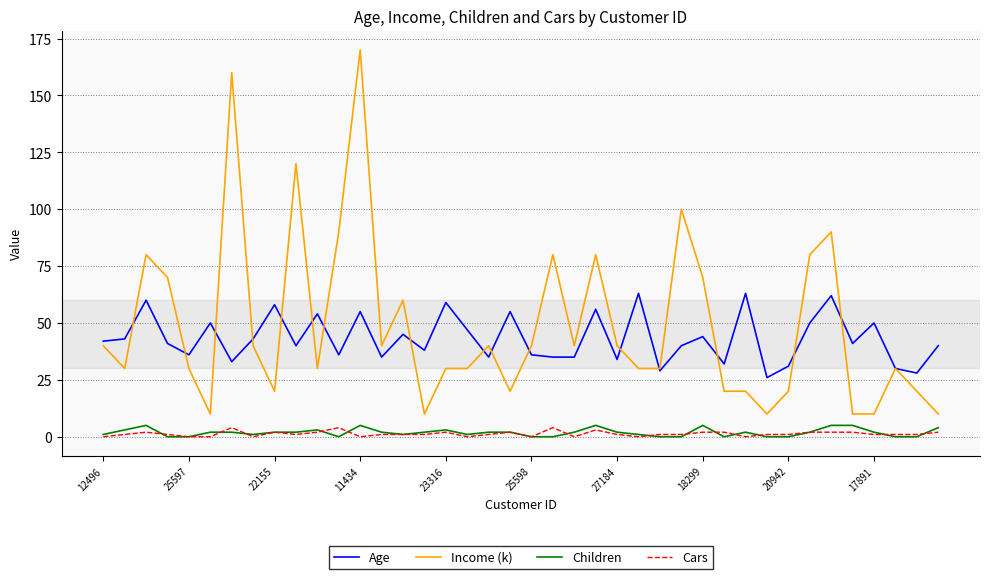

Which series has the widest spread of values?

Income (k)